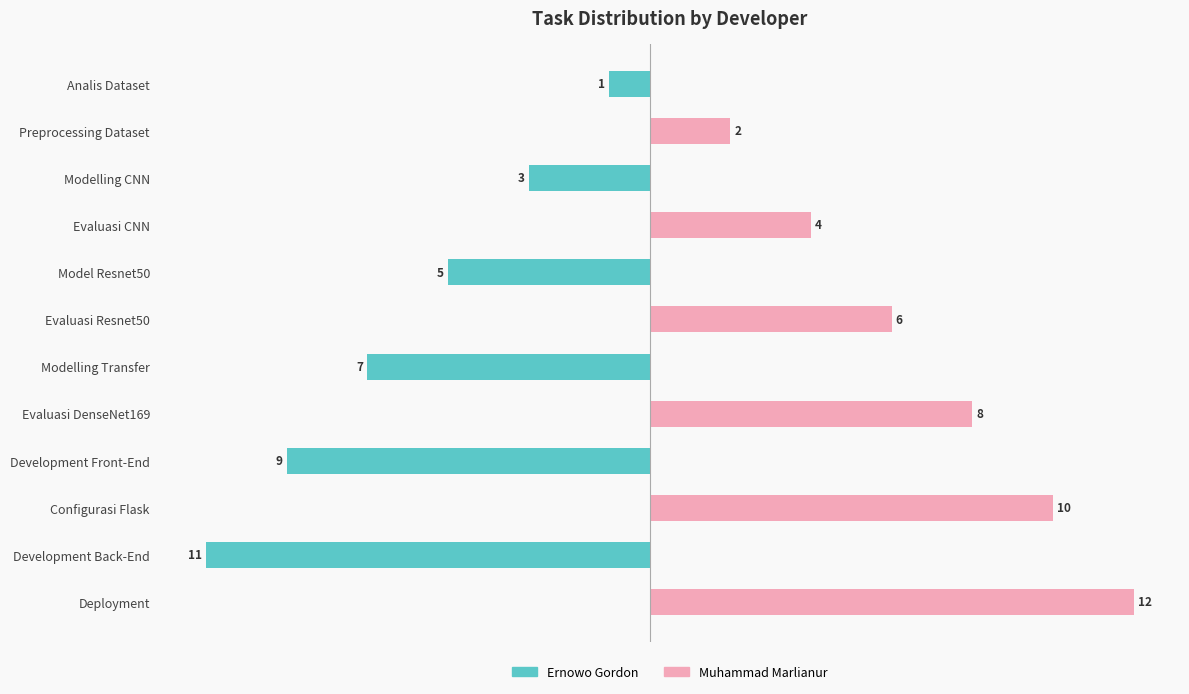

At Deployment, list the series in order from largest to smallest.

Muhammad Marlianur, Ernowo Gordon